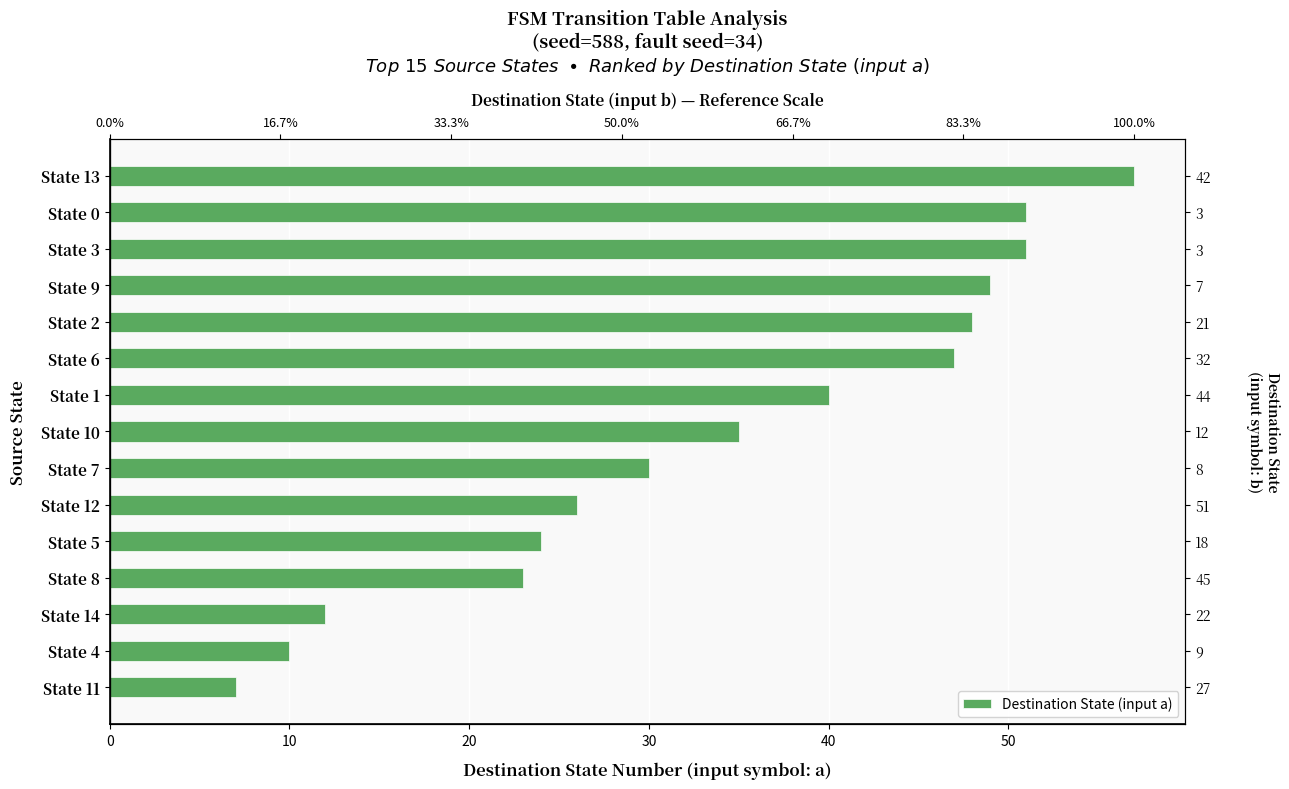

What is the difference between the maximum and minimum values?

50